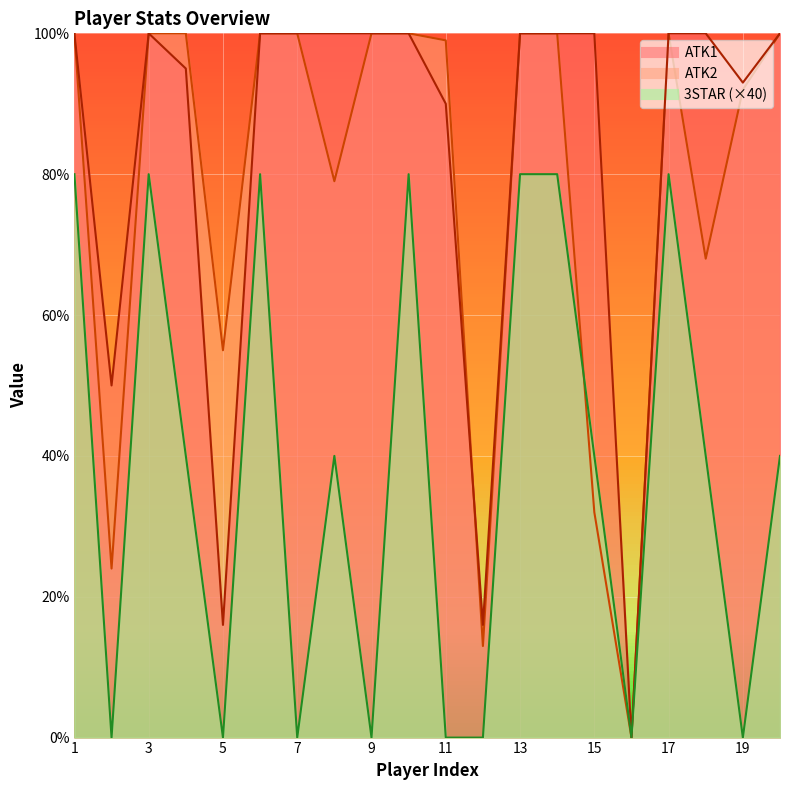

Between 19 and 4, which is larger?

4